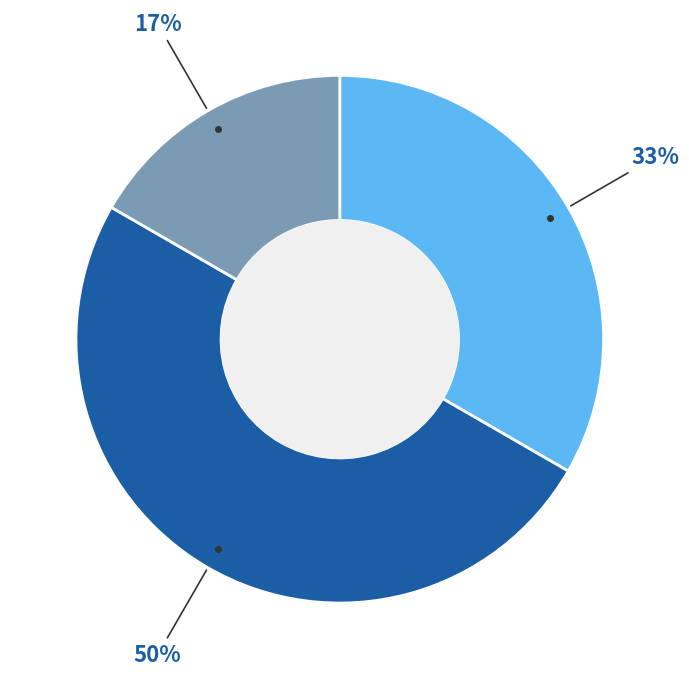

To the nearest percent, what is the average slice percentage?

33%